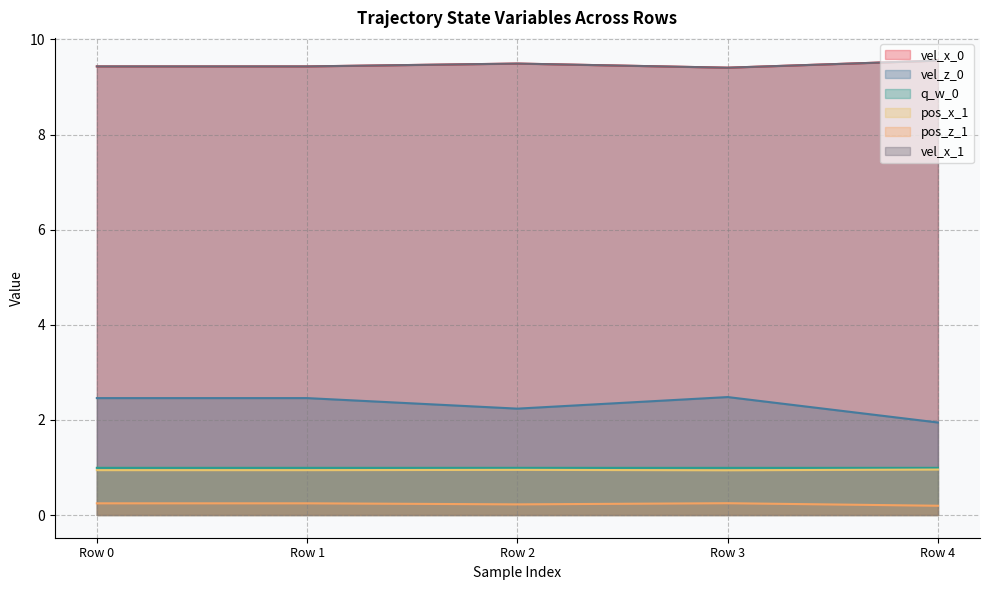

How many lines are shown in the chart?

6